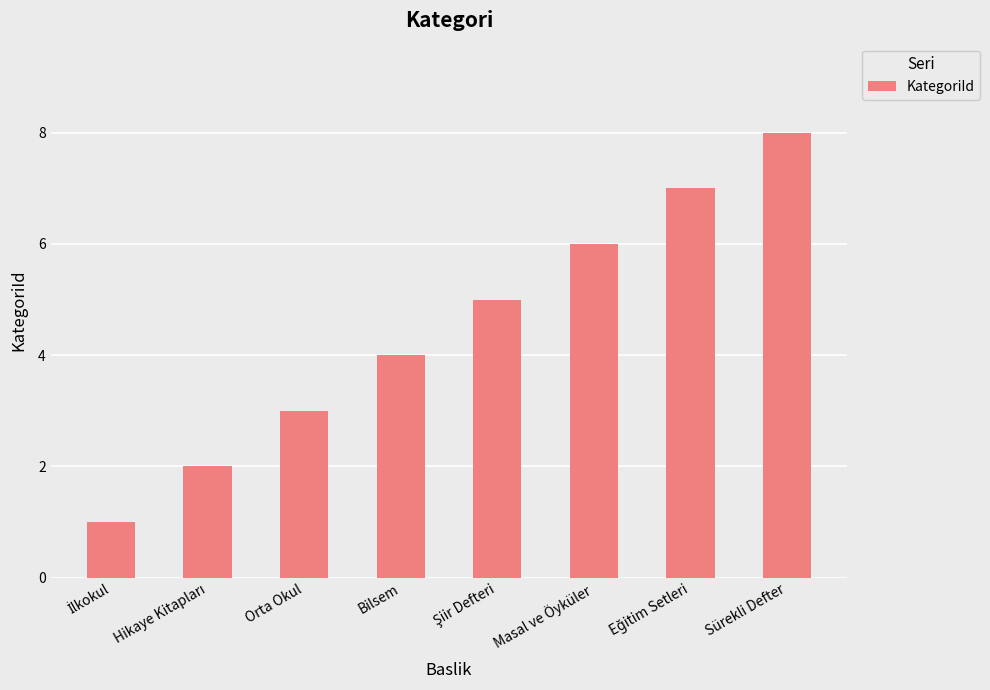

What is the difference between the maximum and minimum values?

7